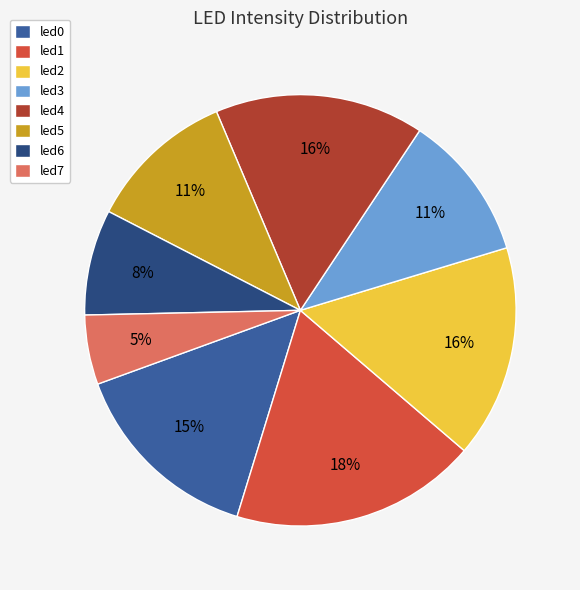

True or false: led0 accounts for 15% of the total.

True